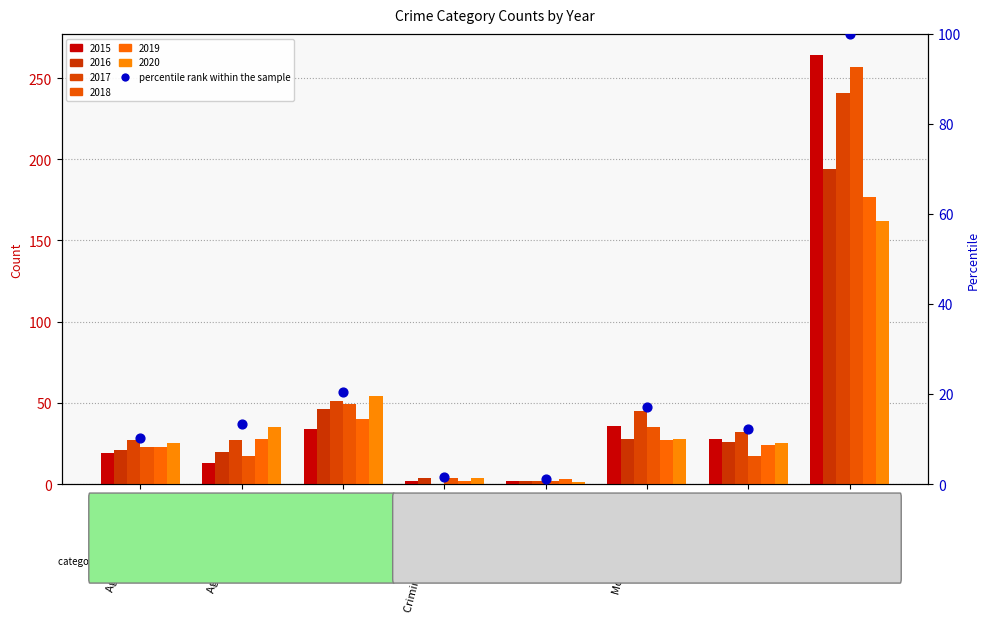

What is the ratio of the value at Aggravated Battery to the value at Homicide?

11.7